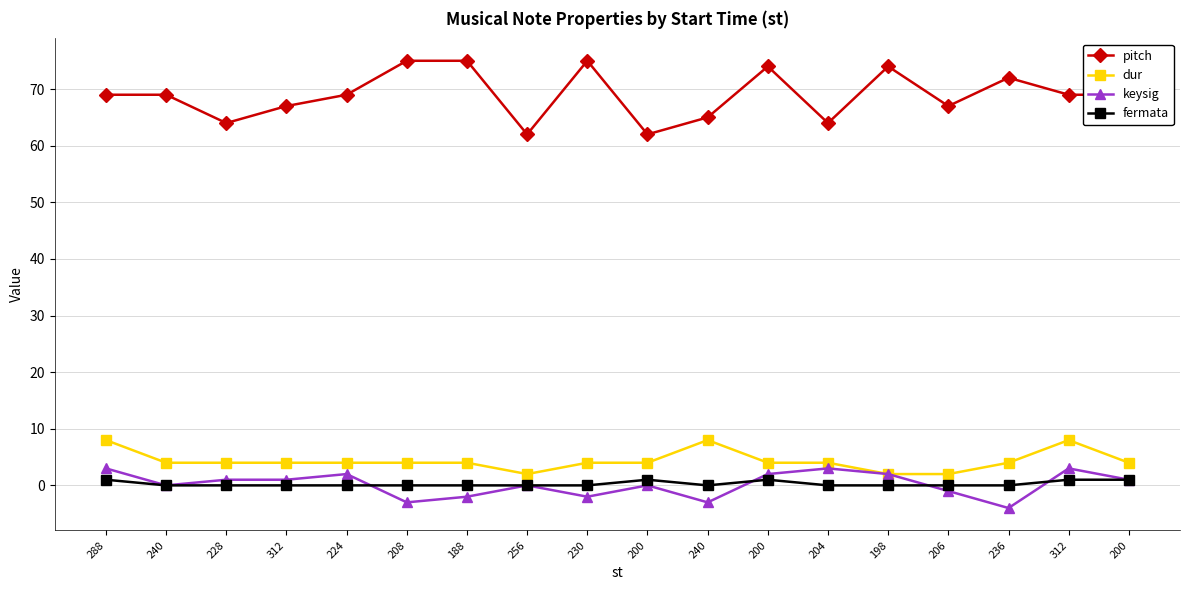

Reading left to right, what are all the values shown in this chart?

pitch: 288=69	240=69	228=64	312=67	224=69	208=75	188=75	256=62	230=75	200=62	240=65	200=74	204=64	198=74	206=67	236=72	312=69	200=69
dur: 288=8	240=4	228=4	312=4	224=4	208=4	188=4	256=2	230=4	200=4	240=8	200=4	204=4	198=2	206=2	236=4	312=8	200=4
keysig: 288=3	240=0	228=1	312=1	224=2	208=-3	188=-2	256=0	230=-2	200=0	240=-3	200=2	204=3	198=2	206=-1	236=-4	312=3	200=1
fermata: 288=1	240=0	228=0	312=0	224=0	208=0	188=0	256=0	230=0	200=1	240=0	200=1	204=0	198=0	206=0	236=0	312=1	200=1